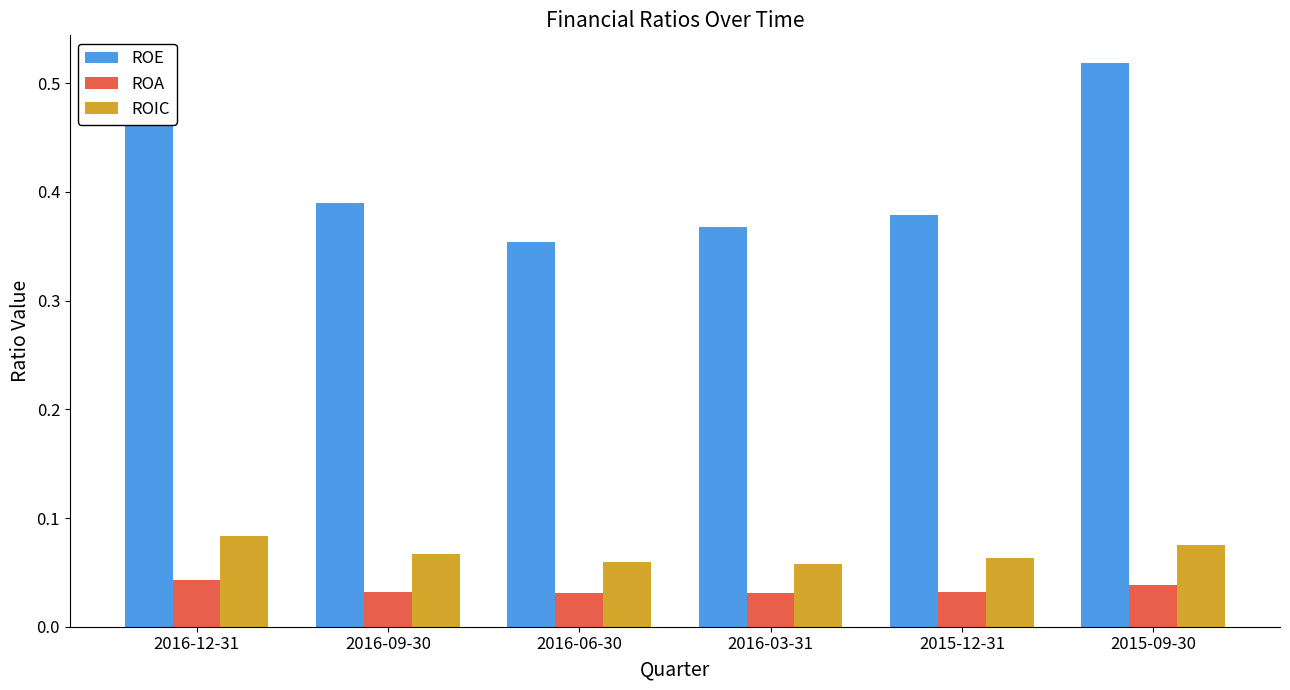

True or false: ROA has a value of 0.1 at 2015-09-30.

False